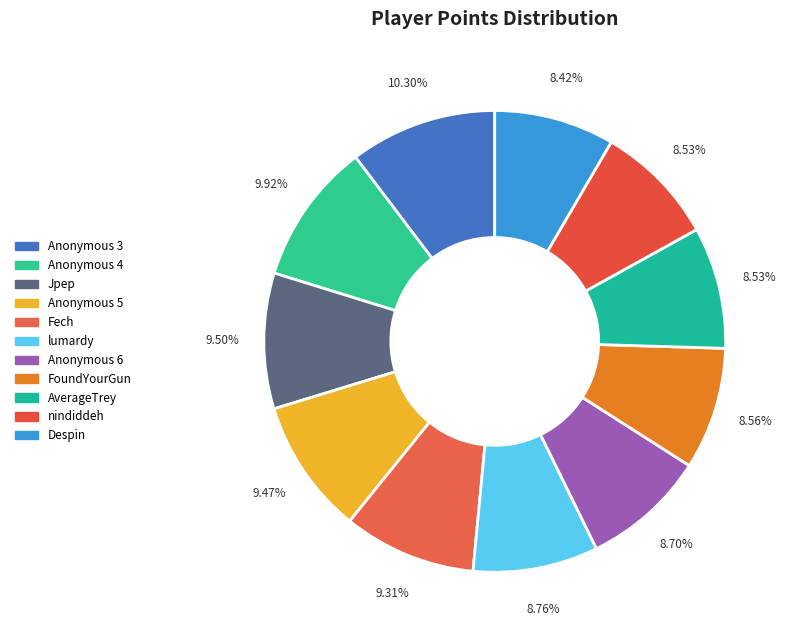

What is the change in value from Anonymous 5 to Anonymous 6?

-565